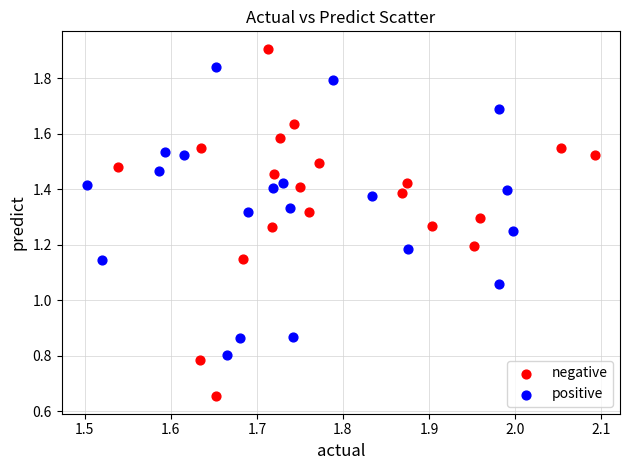

Which series reaches the maximum Y coordinate?

negative